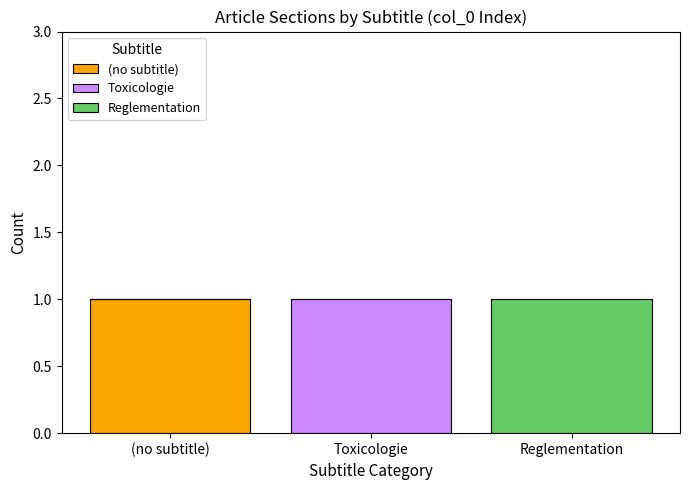

At which label does (no subtitle) reach its peak?

(no subtitle)